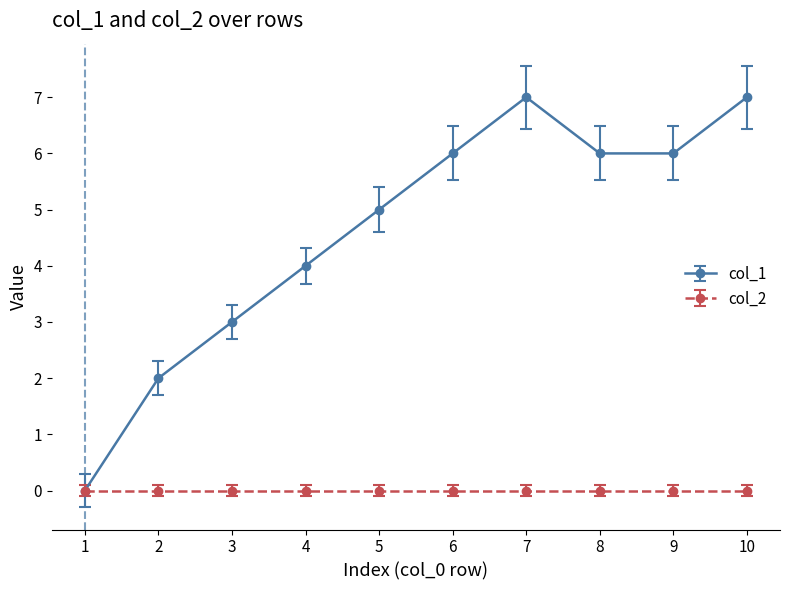

Which series has the largest range (max minus min)?

col_1